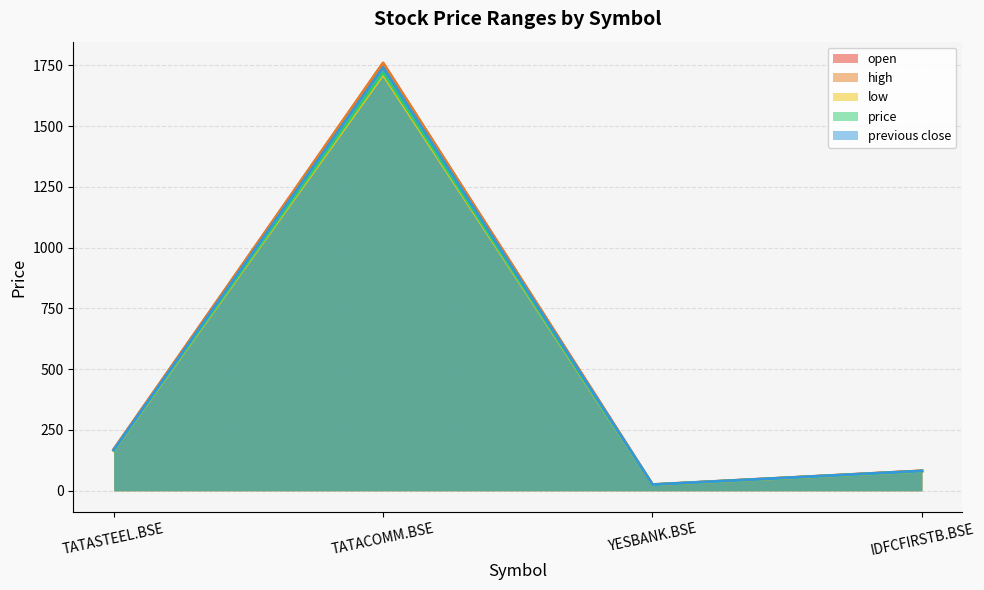

True or false: price has a value of 227.0 at TATASTEEL.BSE.

False